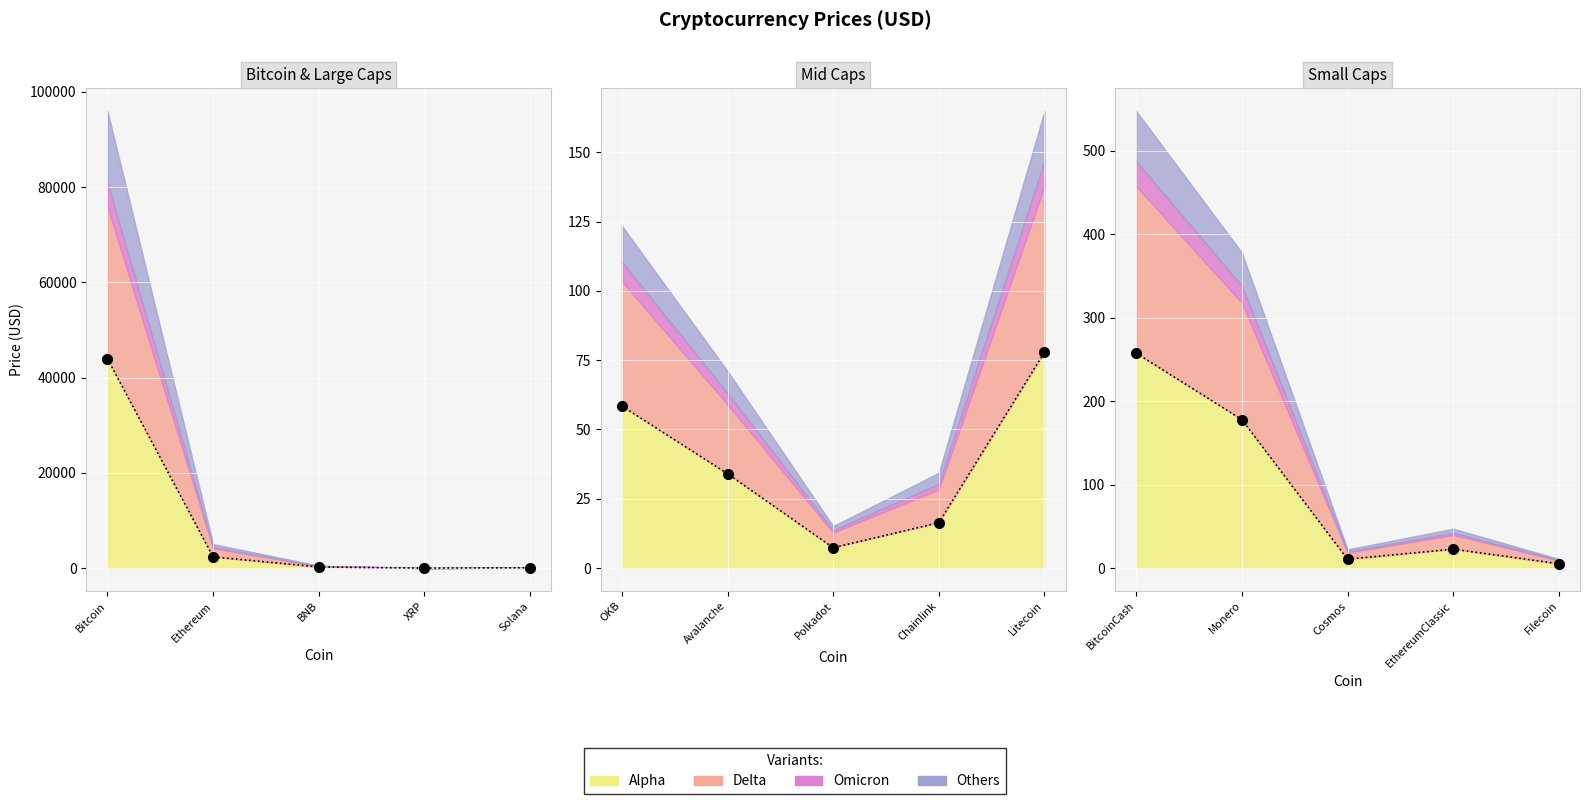

Reading right to left, extract all data points from this chart.

Alpha: 5.2	22.7	10.7	177.9	257.4	77.8	16.4	7.4	34.0	58.5	73.5	0.7	240.5	2354.3	43943.6
Delta: 4.0	17.0	8.0	140.0	200.0	60.0	12.0	5.5	25.0	45.0	55.0	0.5	180.0	1800.0	32000.0
Omicron: 0.6	2.5	1.2	20.0	30.0	9.0	2.0	0.8	4.0	7.0	8.0	0.1	30.0	300.0	5000.0
Others: 1.2	5.0	2.5	40.0	60.0	18.0	4.0	1.5	8.0	13.0	15.0	0.1	60.0	600.0	15000.0